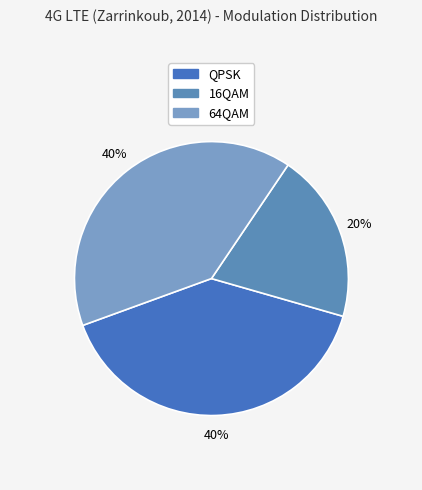

What percentage is the 16QAM slice, to the nearest percent?

20%